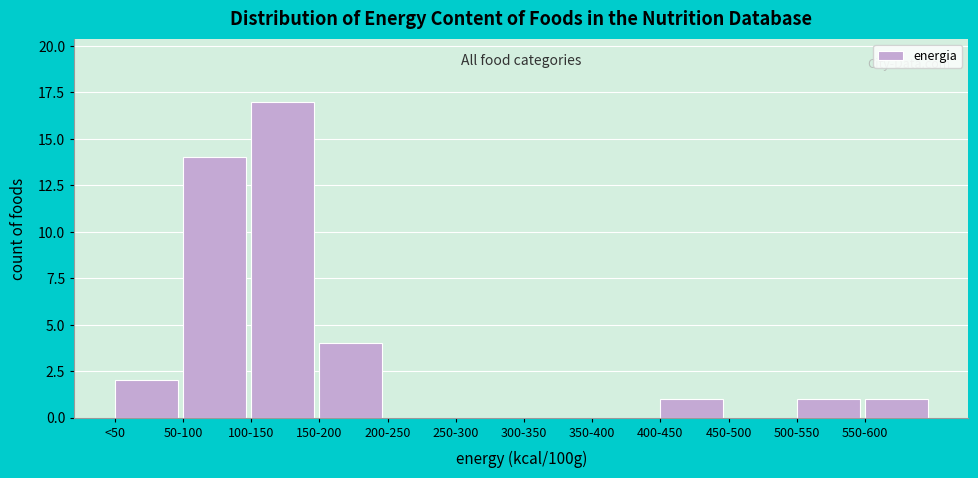

Reading right to left, what are all the values shown in this chart?

550-600=1	500-550=1	450-500=0	400-450=1	350-400=0	300-350=0	250-300=0	200-250=0	150-200=4	100-150=17	50-100=14	<50=2